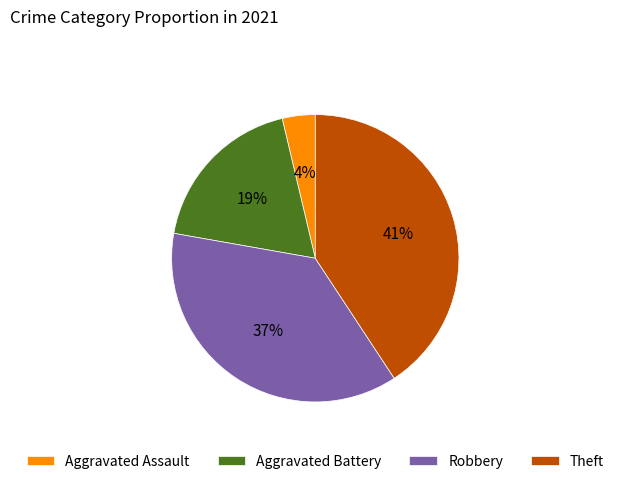

Do Theft and Robbery together represent more than half of the pie?

Yes